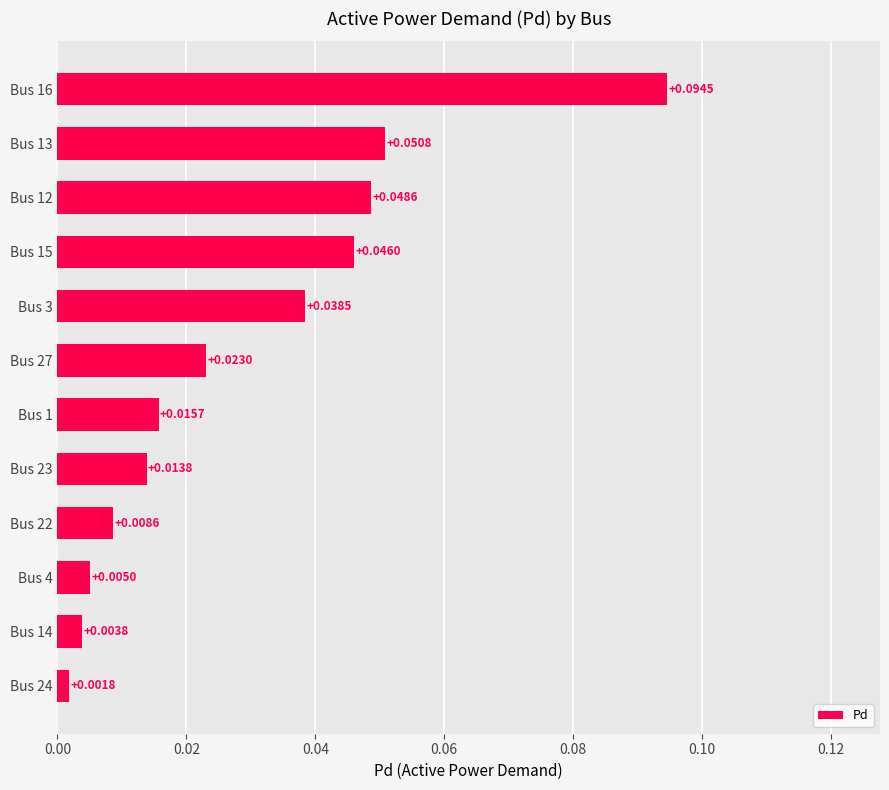

How many series are shown in this chart?

1